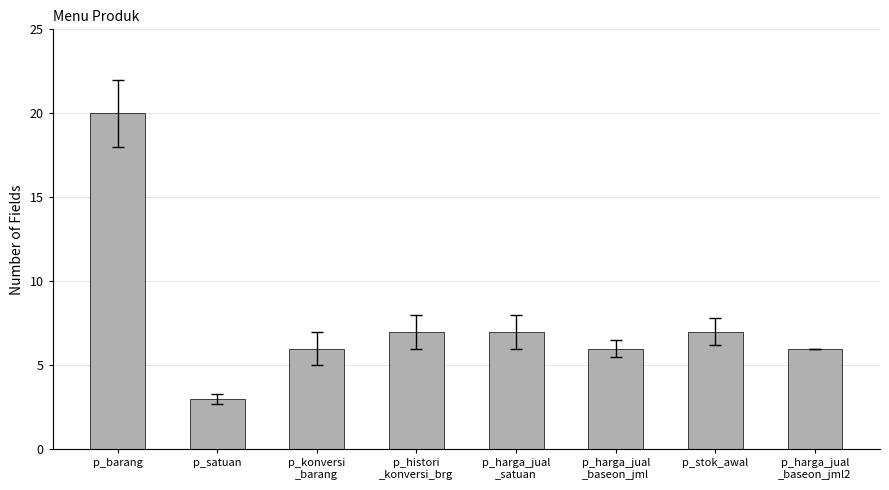

What position from the left is p_barang?

1